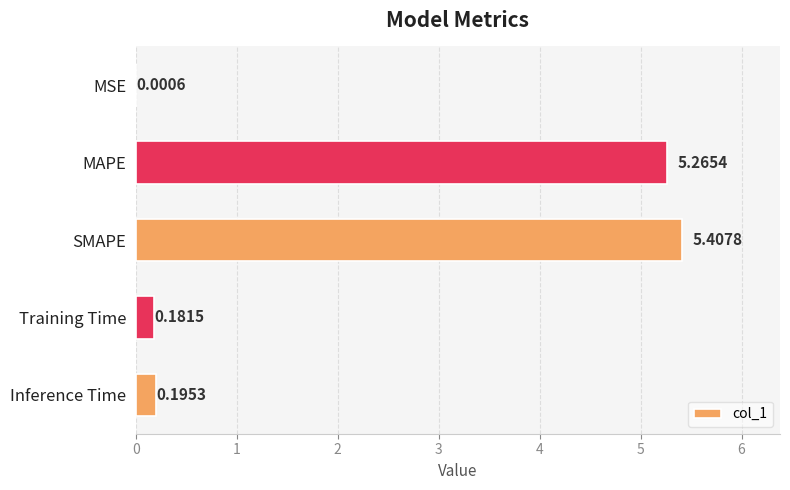

Which label corresponds to the largest value in the chart?

SMAPE